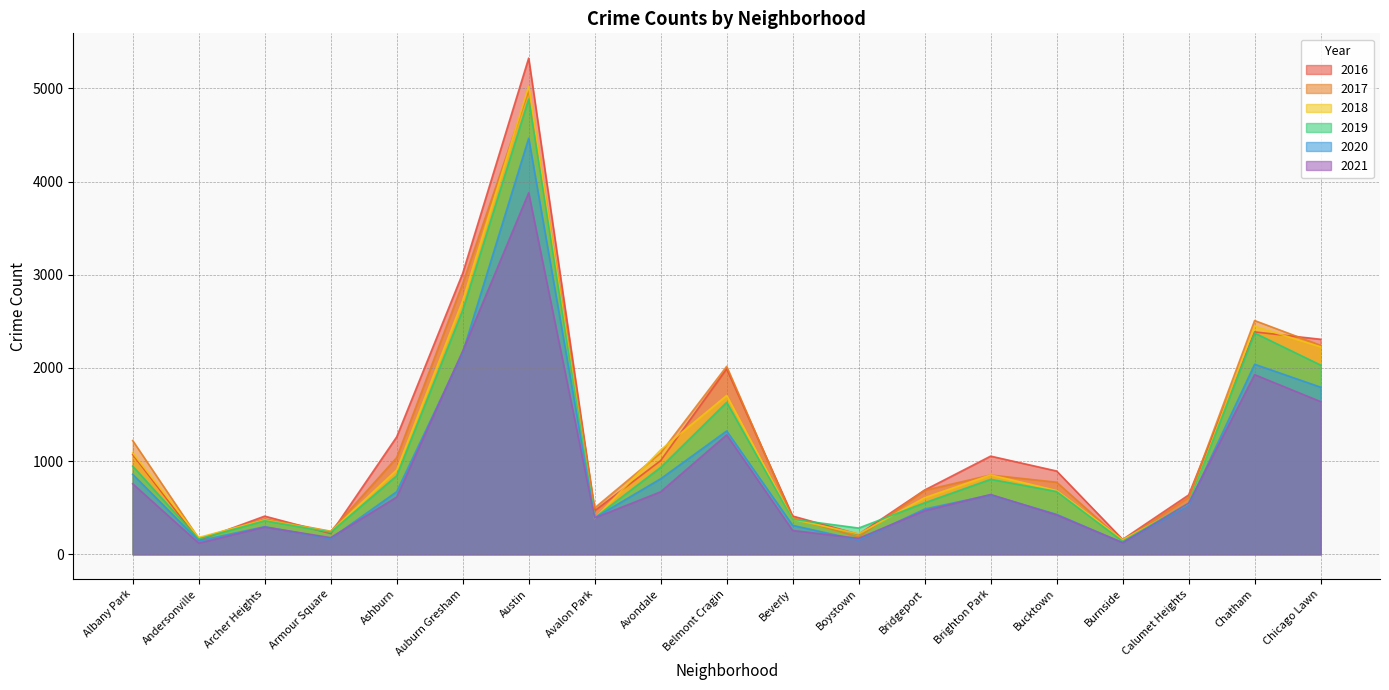

At which category is the sum across all series the highest?

Austin